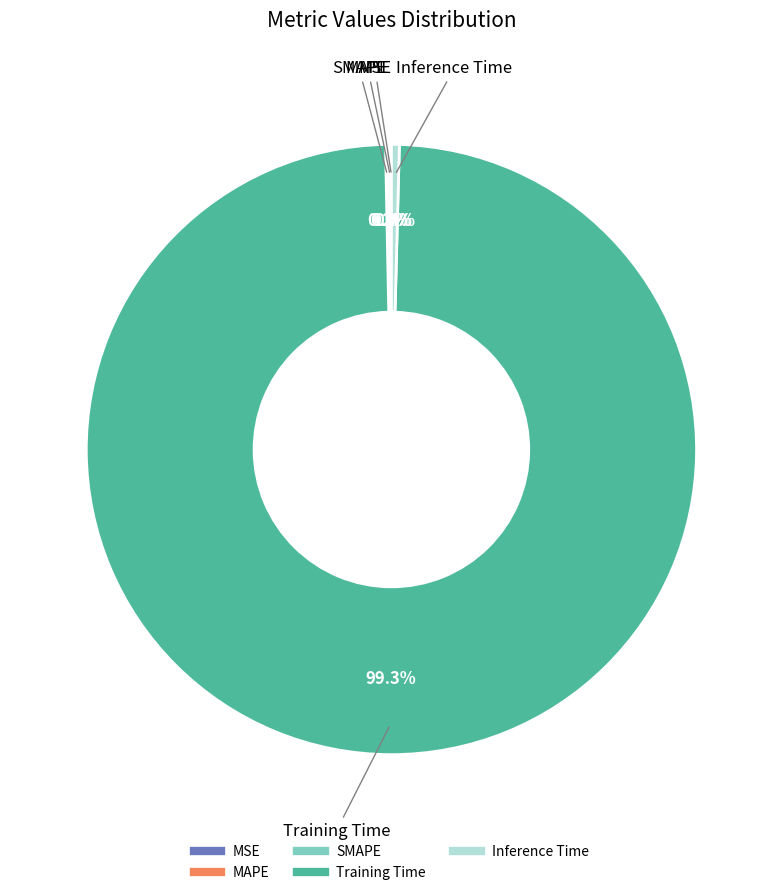

What is the majority slice?

Training Time